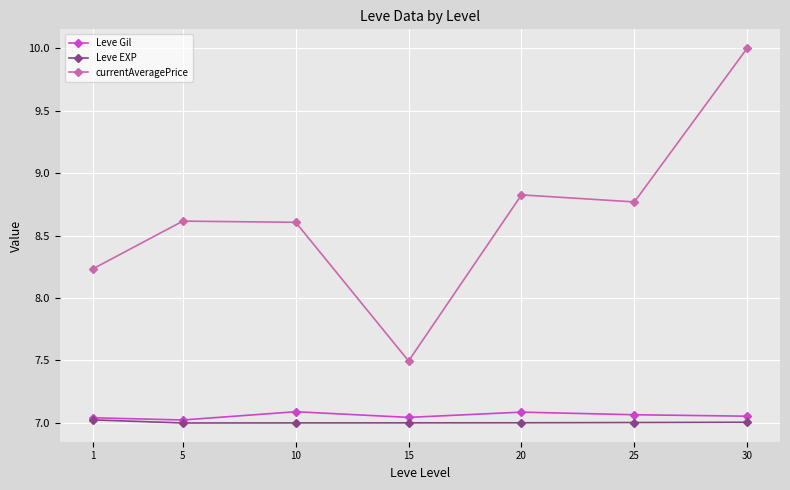

List the series in order of their peak value, highest first.

currentAveragePrice, Leve Gil, Leve EXP